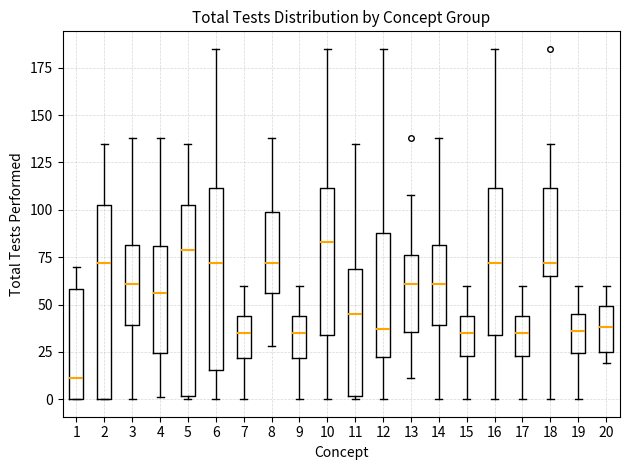

Reading left to right, read every box against the y-axis: the position of its median line, the range the box covers, and the ends of its whiskers. The values are not printed on the chart, so give them approximately, as read against the axis.

1: median 10, box 0 to 60, whiskers 0 to 70
2: median 70, box 0 to 105, whiskers 0 to 135
3: median 60, box 40 to 80, whiskers 0 to 140
4: median 55, box 25 to 80, whiskers 0 to 140
5: median 80, box 0 to 105, whiskers 0 to 135
6: median 70, box 15 to 110, whiskers 0 to 185
7: median 35, box 20 to 45, whiskers 0 to 60
8: median 70, box 55 to 100, whiskers 30 to 140
9: median 35, box 20 to 45, whiskers 0 to 60
10: median 85, box 35 to 110, whiskers 0 to 185
11: median 45, box 0 to 70, whiskers 0 to 135
12: median 35, box 25 to 90, whiskers 0 to 185
13: median 60, box 35 to 75, whiskers 10 to 110
14: median 60, box 40 to 80, whiskers 0 to 140
15: median 35, box 25 to 45, whiskers 0 to 60
16: median 70, box 35 to 110, whiskers 0 to 185
17: median 35, box 25 to 45, whiskers 0 to 60
18: median 70, box 65 to 110, whiskers 0 to 135
19: median 35, box 25 to 45, whiskers 0 to 60
20: median 40, box 25 to 50, whiskers 20 to 60